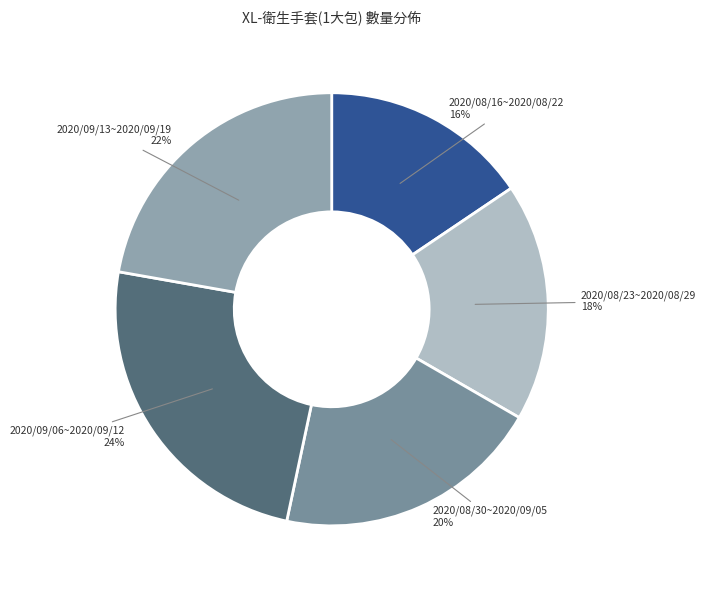

Do 2020/08/16~2020/08/22 and 2020/08/23~2020/08/29 together represent more than half of the pie?

No